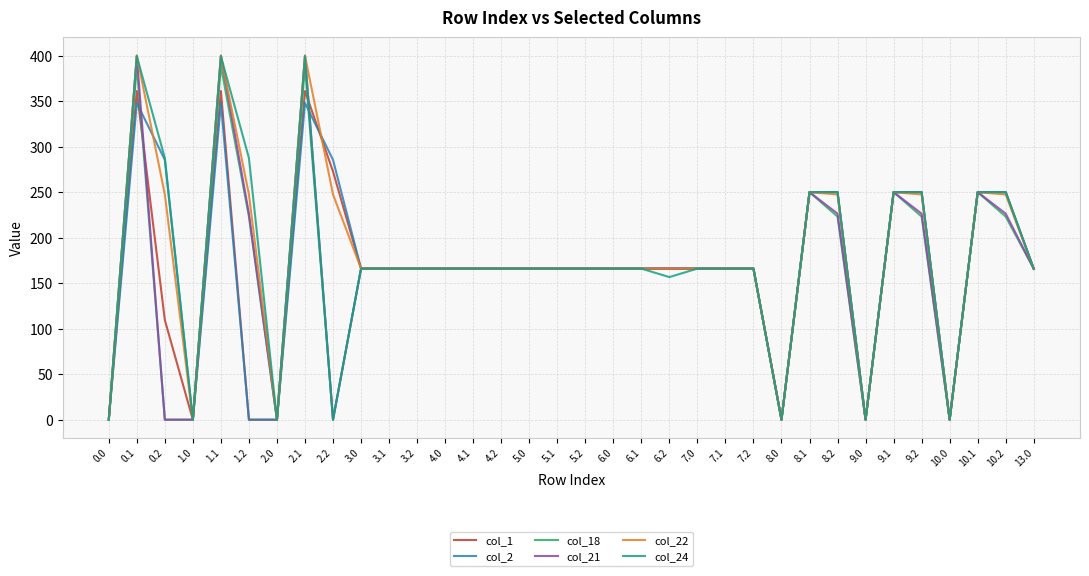

What is the approximate value of col_18 at 6.0?

166.0